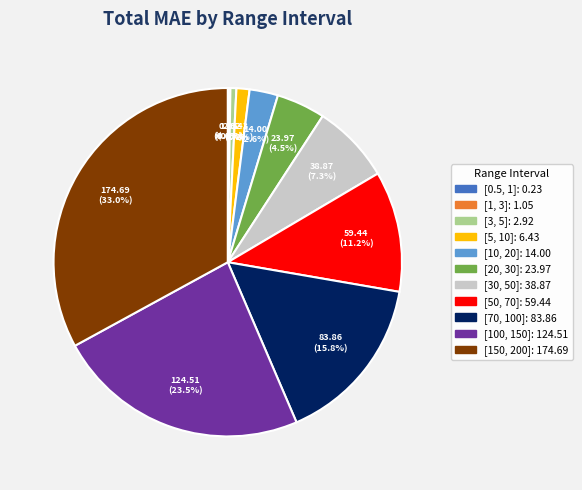

Approximately how many times larger is the value at [5, 10] compared to [70, 100]?

0.1